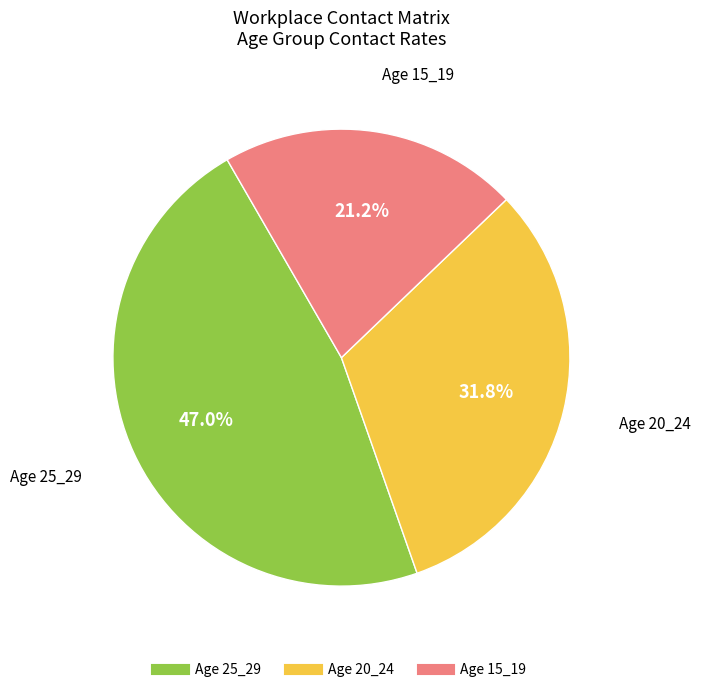

Does any single category account for the majority?

No